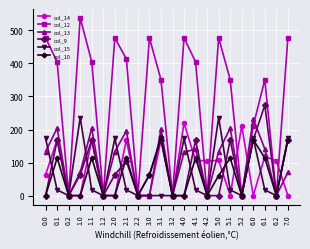

In col_15, how many points are higher than both neighbors (excluding endpoints)?

5